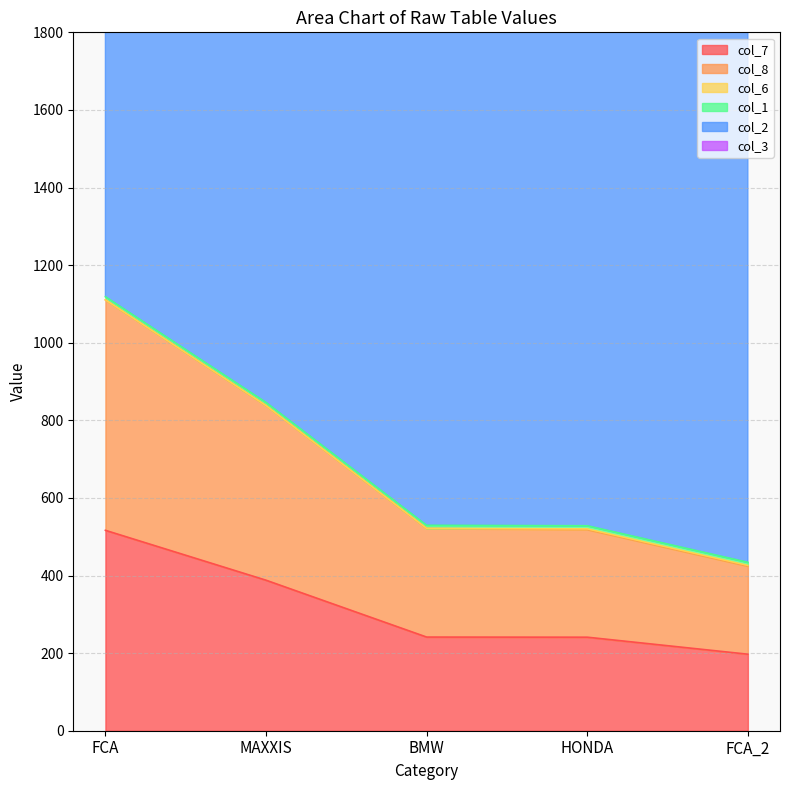

Which label corresponds to the largest value in the chart?

FCA